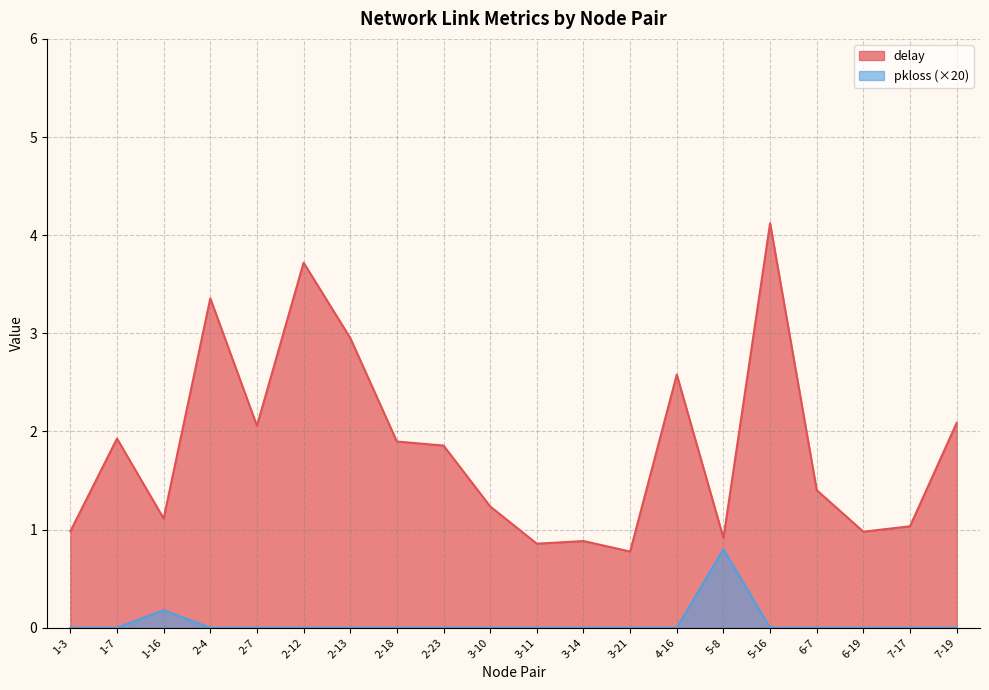

Reading right to left, extract all data points from this chart.

delay: 7-19=2.1	7-17=1.0	6-19=1.0	6-7=1.4	5-16=4.1	5-8=0.9	4-16=2.6	3-21=0.8	3-14=0.9	3-11=0.9	3-10=1.2	2-23=1.9	2-18=1.9	2-13=3.0	2-12=3.7	2-7=2.1	2-4=3.4	1-16=1.1	1-7=1.9	1-3=1.0
pkloss: 7-19=0.0	7-17=0.0	6-19=0.0	6-7=0.0	5-16=0.0	5-8=0.8	4-16=0.0	3-21=0.0	3-14=0.0	3-11=0.0	3-10=0.0	2-23=0.0	2-18=0.0	2-13=0.0	2-12=0.0	2-7=0.0	2-4=0.0	1-16=0.2	1-7=0.0	1-3=0.0